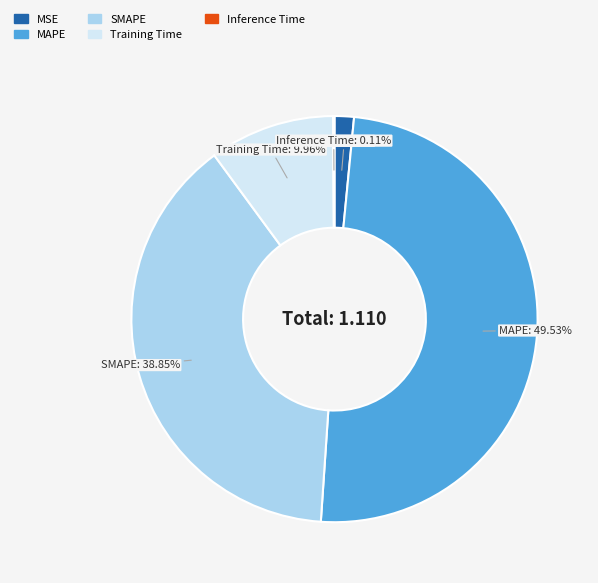

Which has a higher value, Training Time or MAPE?

MAPE